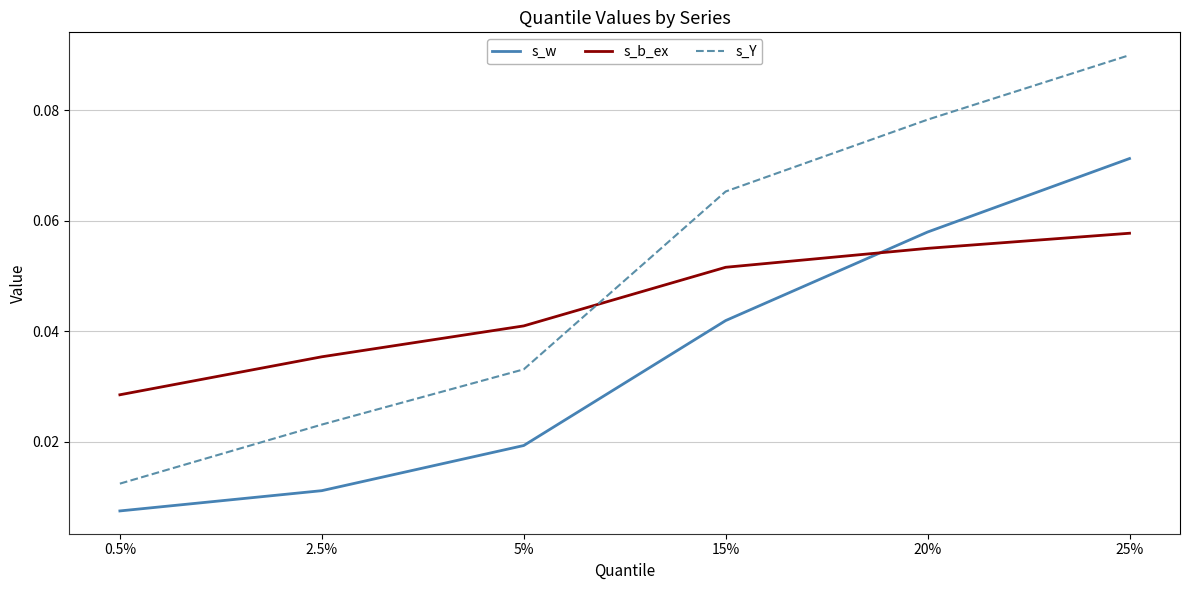

Is the value of s_Y at 25% greater than the value of s_w at 15%?

Yes